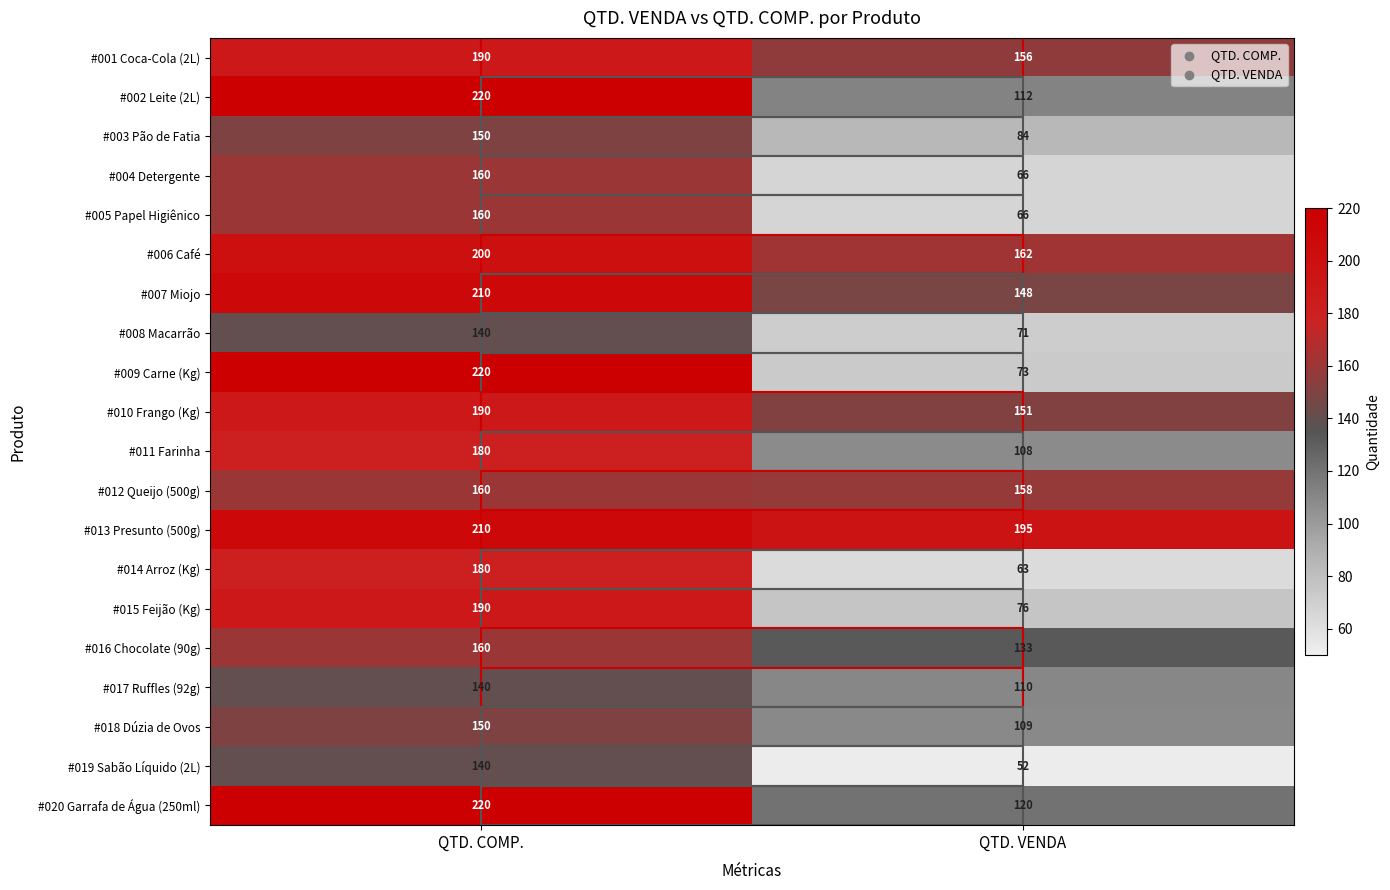

Which series has the largest range (max minus min)?

#009 Carne (Kg)